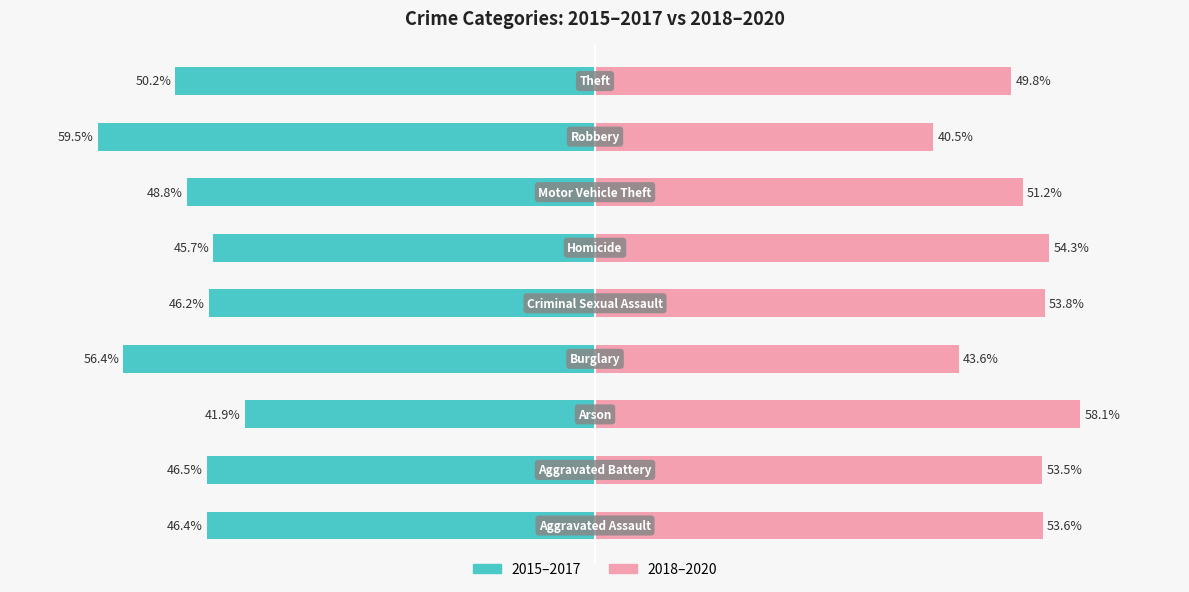

At how many categories does at least one series exceed 19?

9